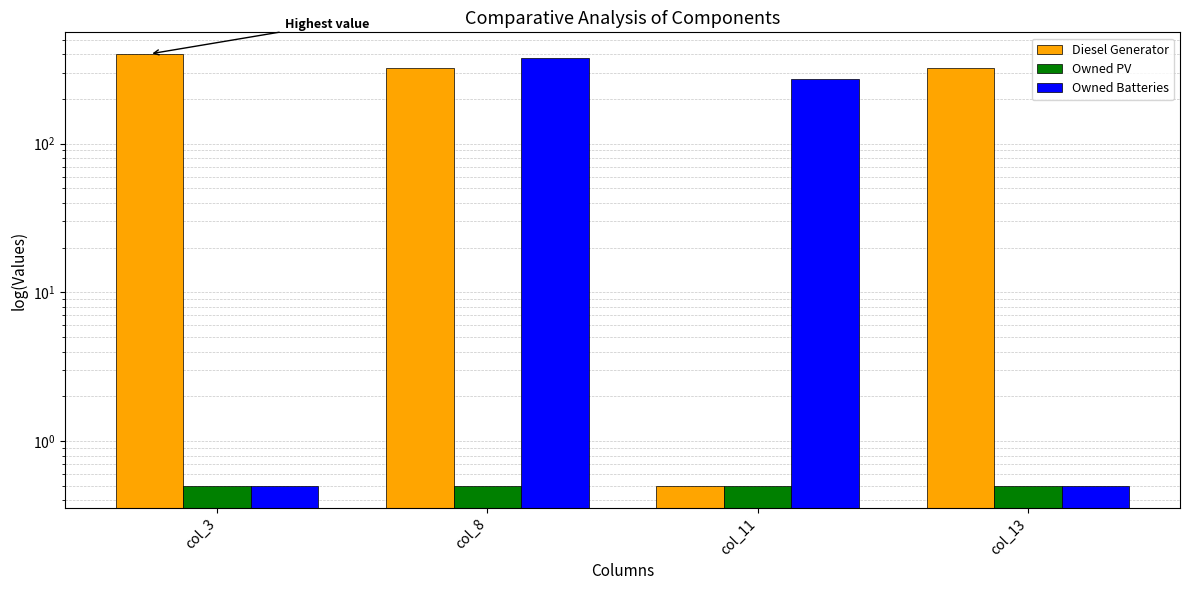

What is the minimum value shown in the chart?

0.5